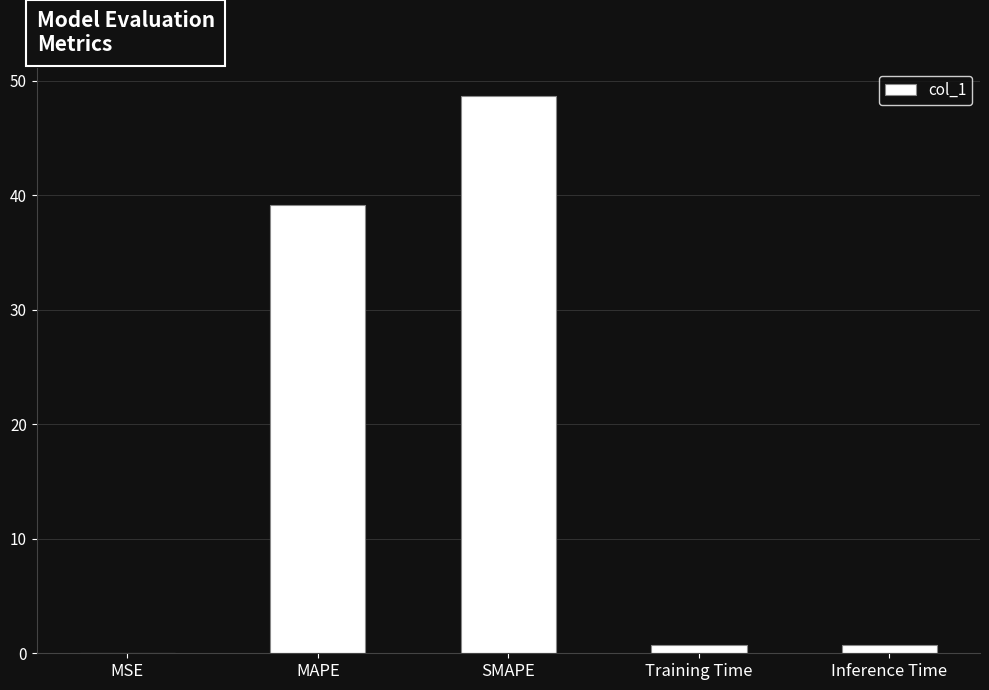

Between MSE and SMAPE, which is larger?

SMAPE